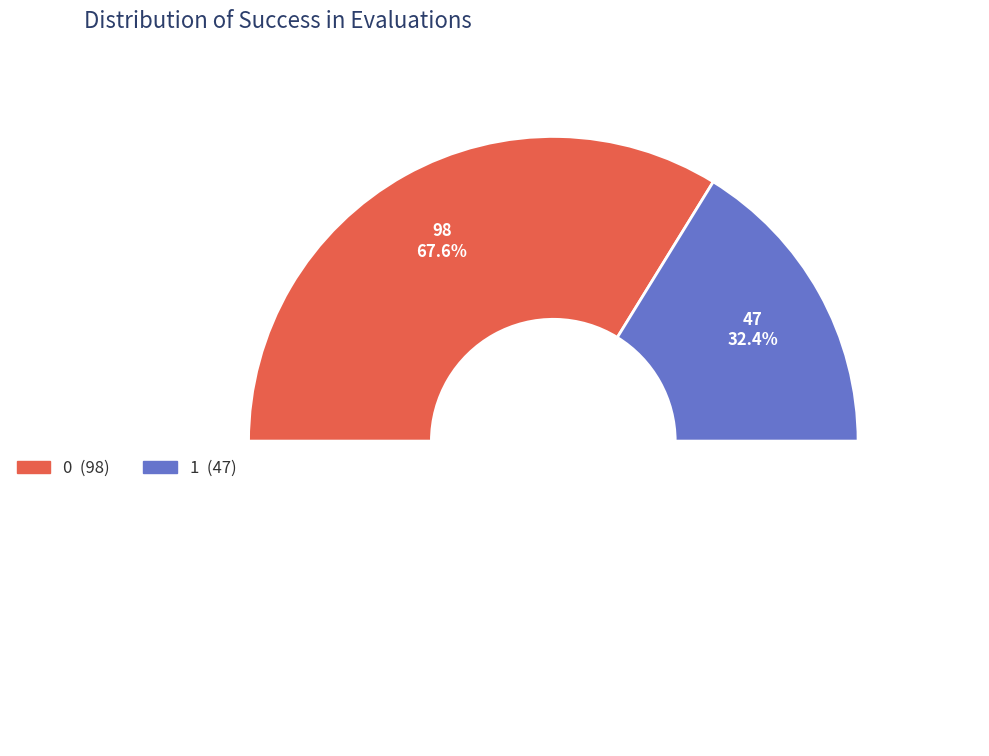

Is it true that 1 is 93% of the pie?

False